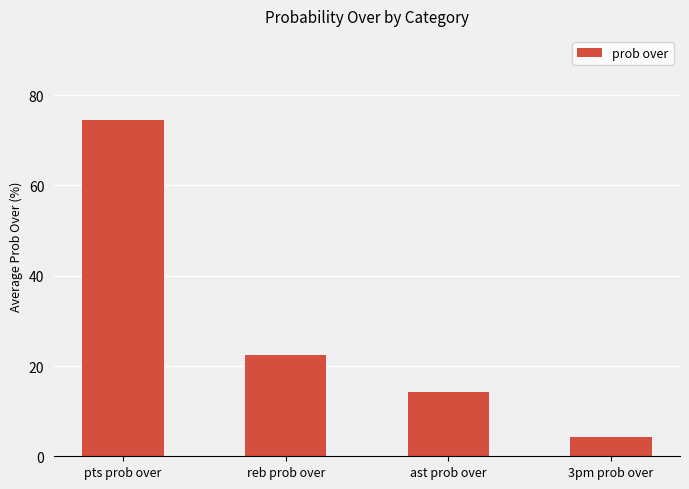

List the labels in order of value, largest first.

pts prob over, reb prob over, ast prob over, 3pm prob over